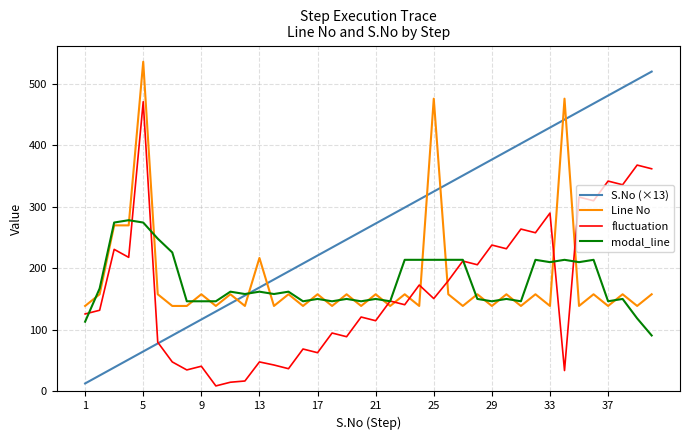

How many times do Line No and fluctuation cross each other?

7